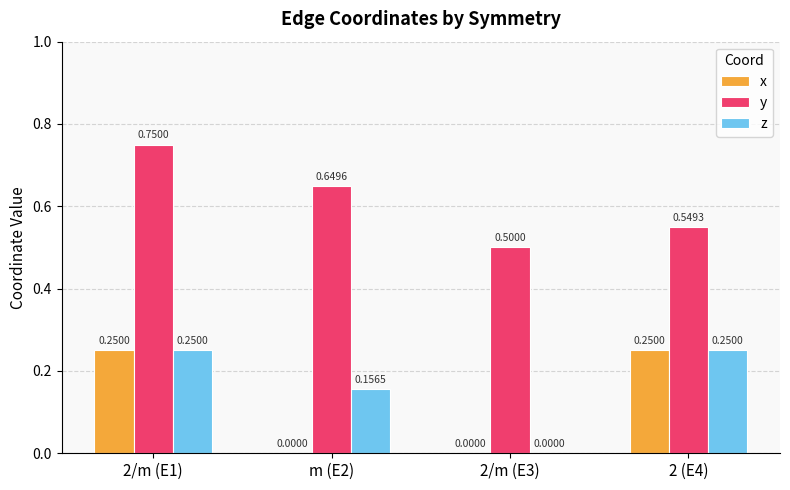

Which series has the largest total across all categories?

y